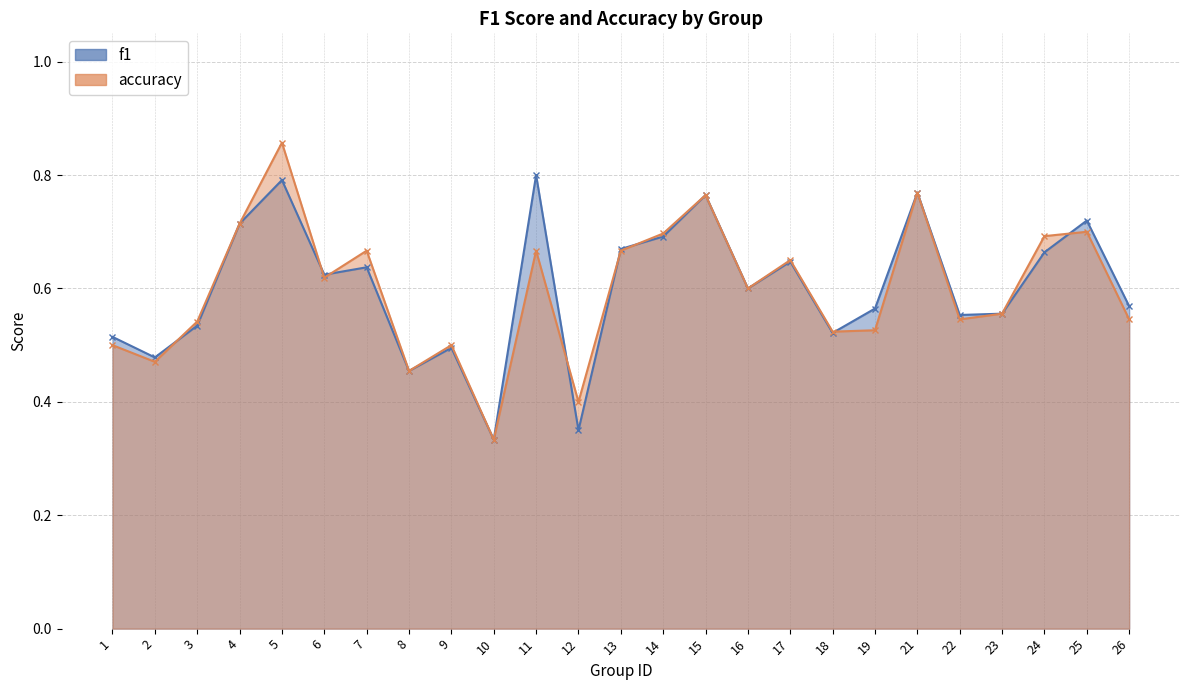

At how many categories does at least one series exceed 0?

25